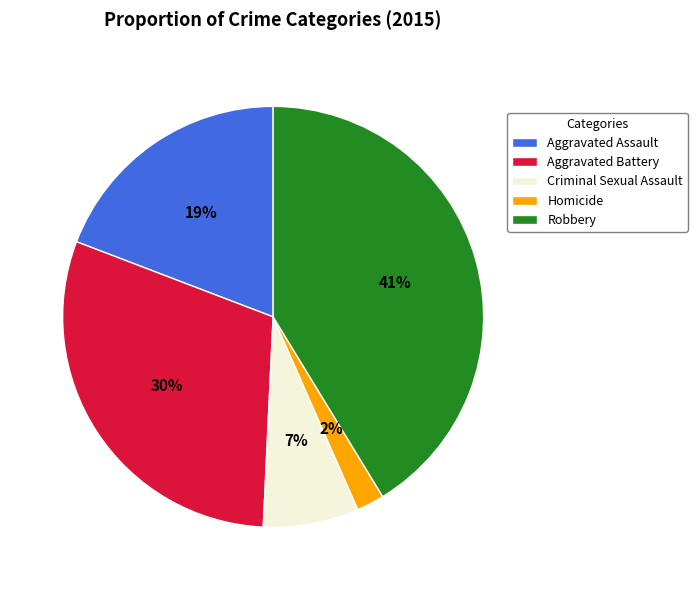

How many segments does this pie chart have?

5